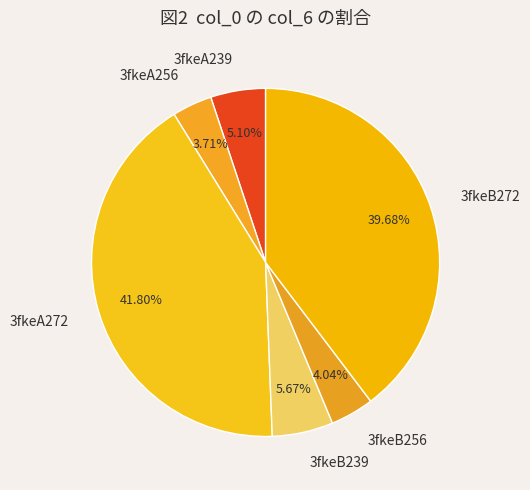

To the nearest percent, what is the difference between the 3fkeB256 and 3fkeA272 slice percentages?

38%